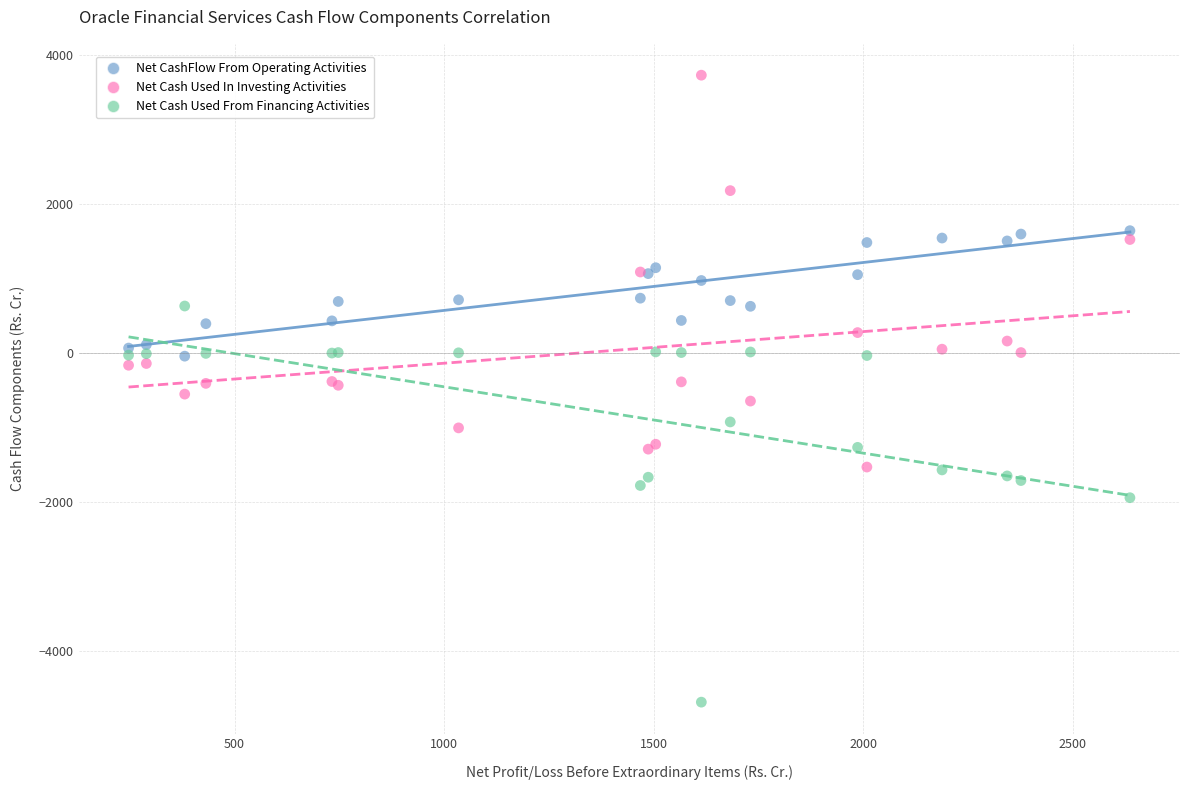

What is the X range (max minus min) for the scatter plot?

2389.0